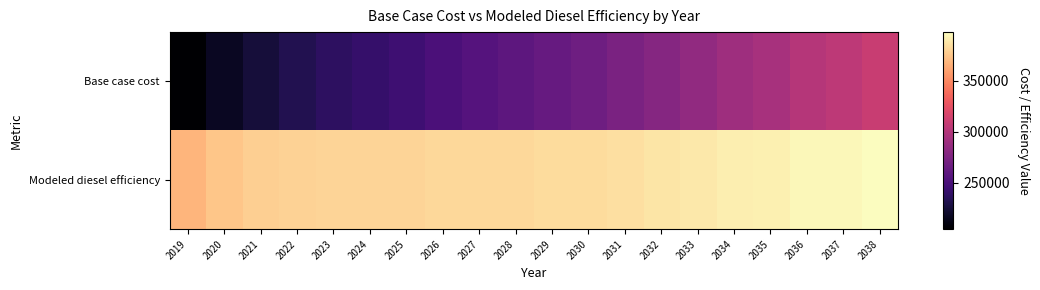

Reading left to right, transcribe all the data shown in this chart.

Base case cost: 2019=204455.7	2020=216888.8	2021=225435.8	2022=231924.8	2023=237041.9	2024=240782.3	2025=244945.7	2026=250782.8	2027=255241.7	2028=259013.7	2029=263887.6	2030=267673.2	2031=273560.2	2032=278761.3	2033=284350.5	2034=290268.4	2035=294465.1	2036=300400.4	2037=304245.4	2038=309853.6
Modeled diesel efficiency: 2019=367655.1	2020=374697.3	2021=378306.5	2022=380142.4	2023=380826.3	2024=380351.6	2025=380352.4	2026=381963.3	2027=382408.0	2028=382312.8	2029=383301.9	2030=383382.3	2031=385451.9	2032=386974.8	2033=388925.7	2034=391248.8	2035=392078.7	2036=394559.3	2037=395207.8	2038=397526.0